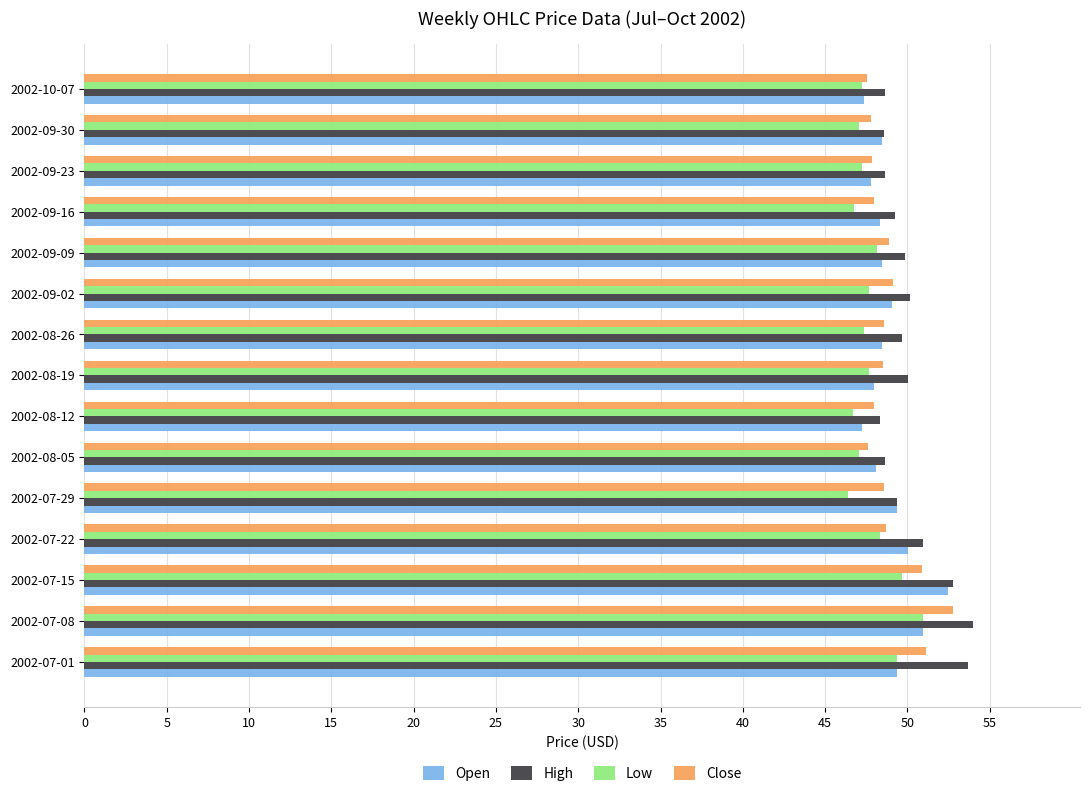

Which series changed the most between 2002-07-08 and 2002-09-23?

High